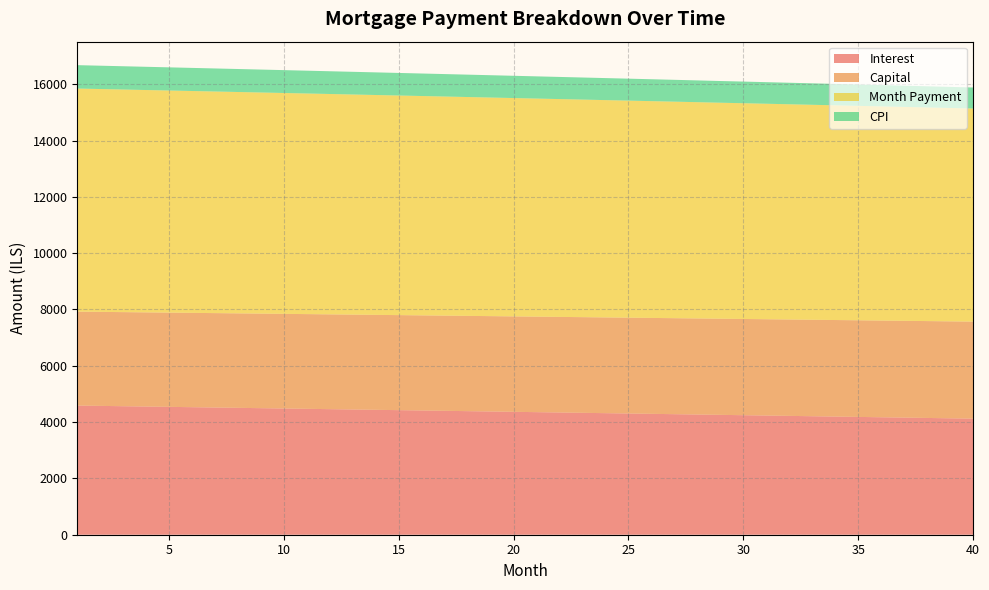

What is the difference between the Interest values at 40 and 5?

418.5